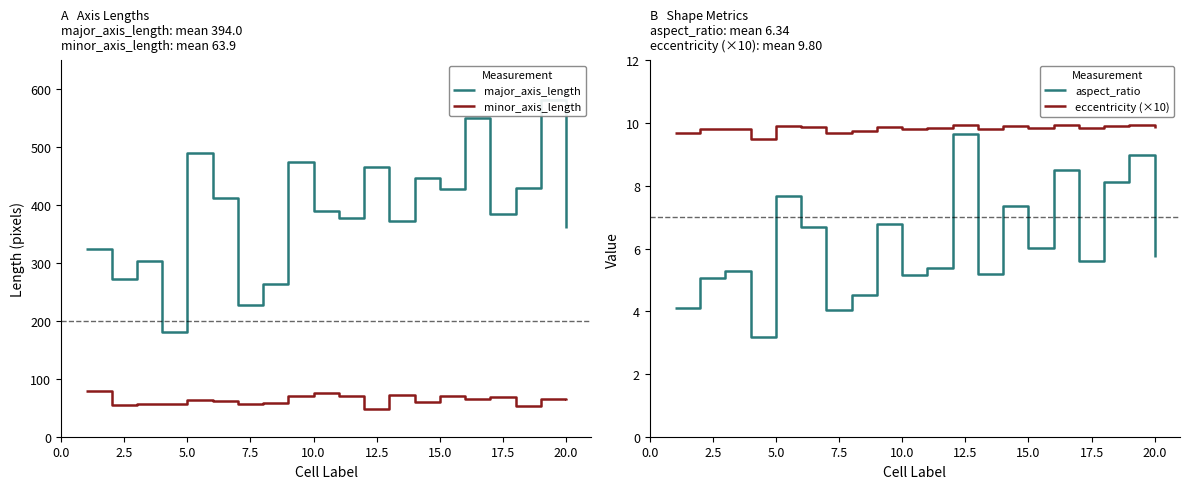

What is the value of the aspect_ratio point at the 15th from the left?

6.0